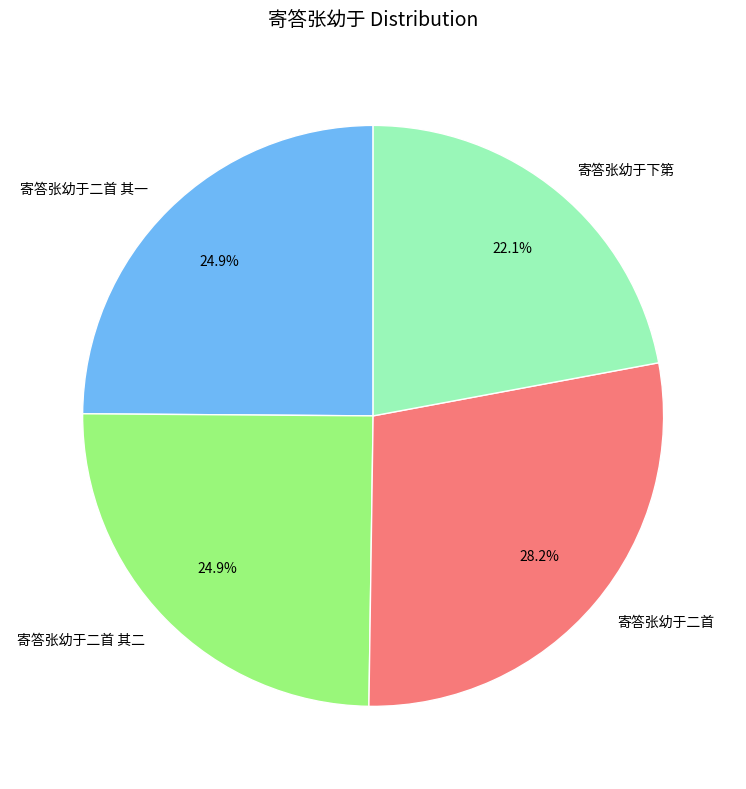

What percentage is the 寄答张幼于下第 slice, to the nearest percent?

22%